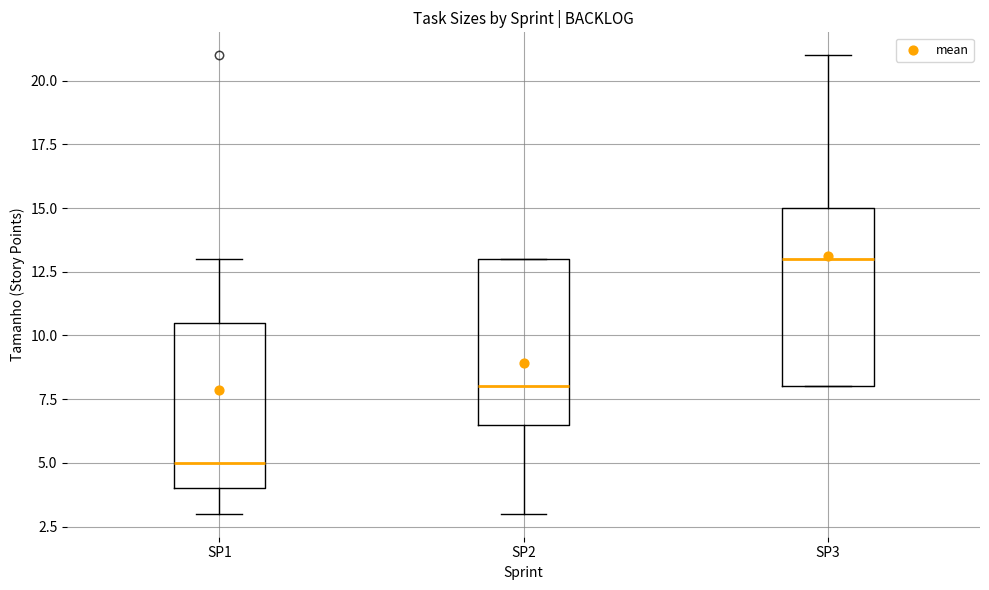

Reading left to right, read every box against the y-axis: the position of its median line, the range the box covers, and the ends of its whiskers. The values are not printed on the chart, so give them approximately, as read against the axis.

SP1: median 5.0, box 4.0 to 10.5, whiskers 3.0 to 13.0
SP2: median 8.0, box 6.5 to 13.0, whiskers 3.0 to 13.0
SP3: median 13.0, box 8.0 to 15.0, whiskers 8.0 to 21.0